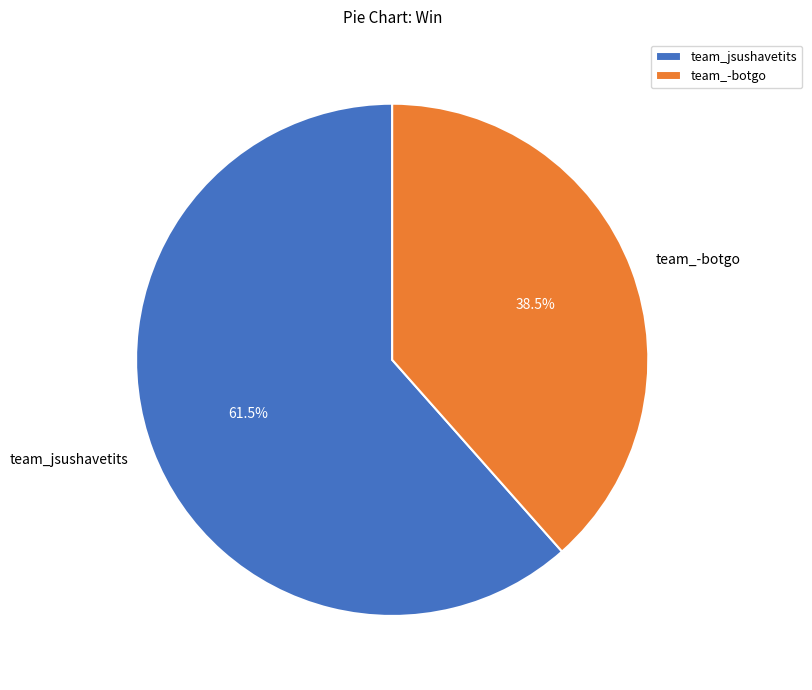

What percentage is NOT represented by team_jsushavetits?

38.5%